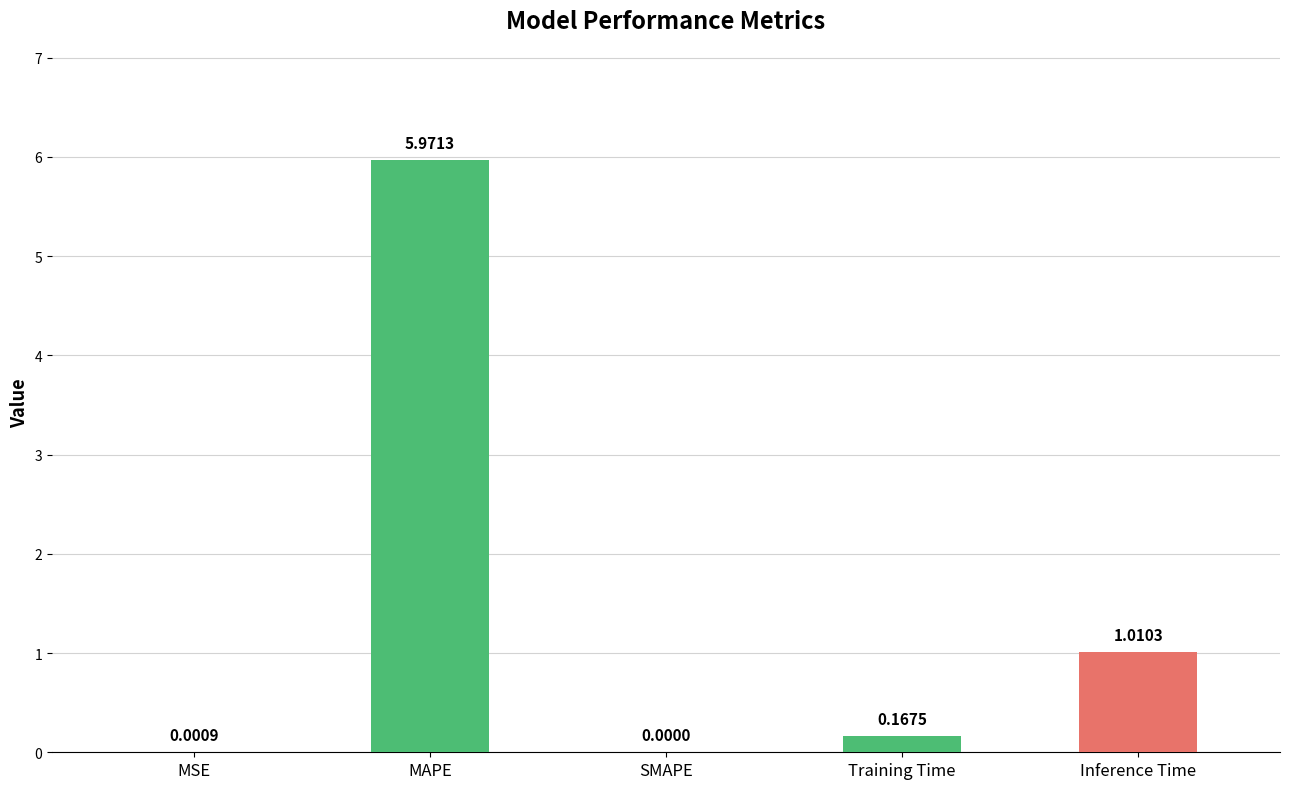

How many distinct data groups are displayed?

1